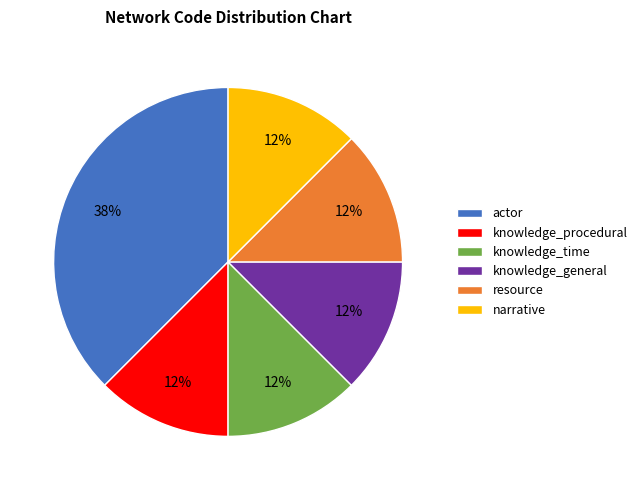

Do knowledge_time and resource together represent more than half of the pie?

No